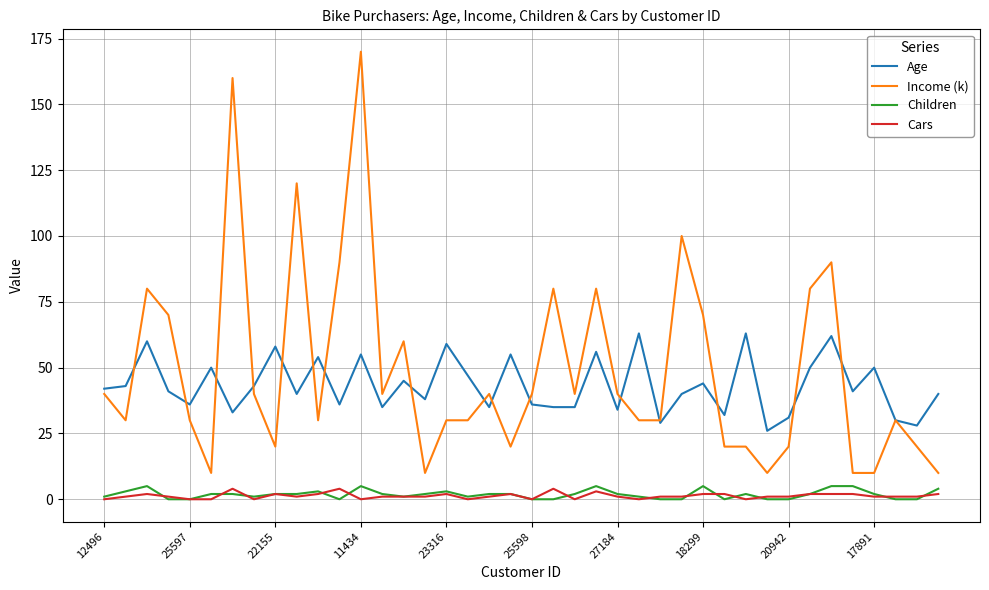

True or false: Age and Children intersect in this chart.

False